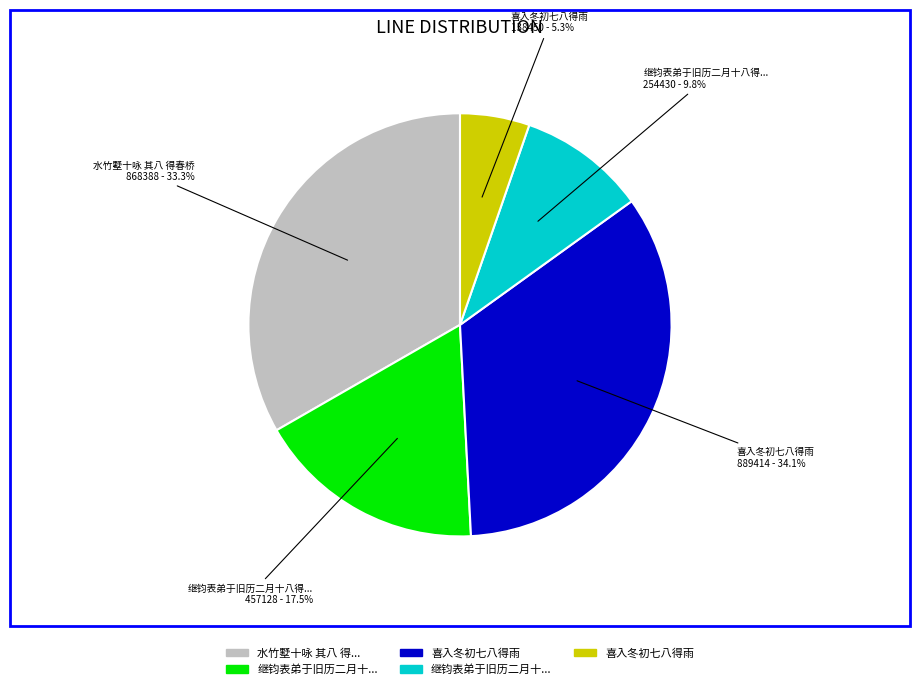

Is there any slice that represents more than half of the pie?

No